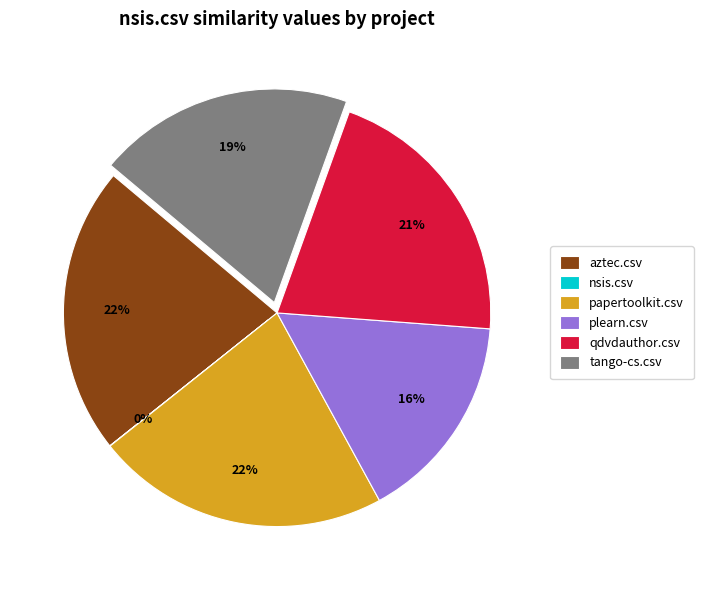

Combined, do tango-cs.csv and plearn.csv account for over 50%?

No